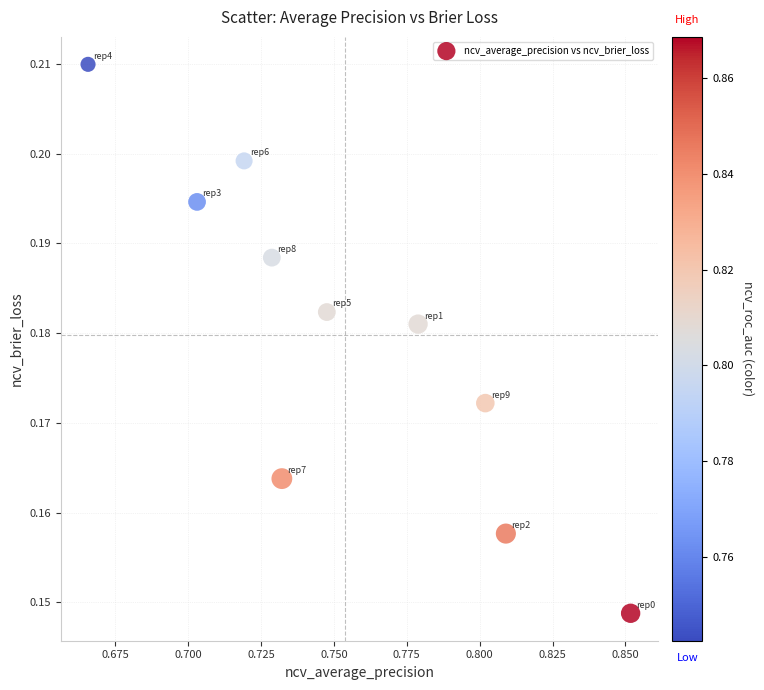

What is the average X value?

0.8